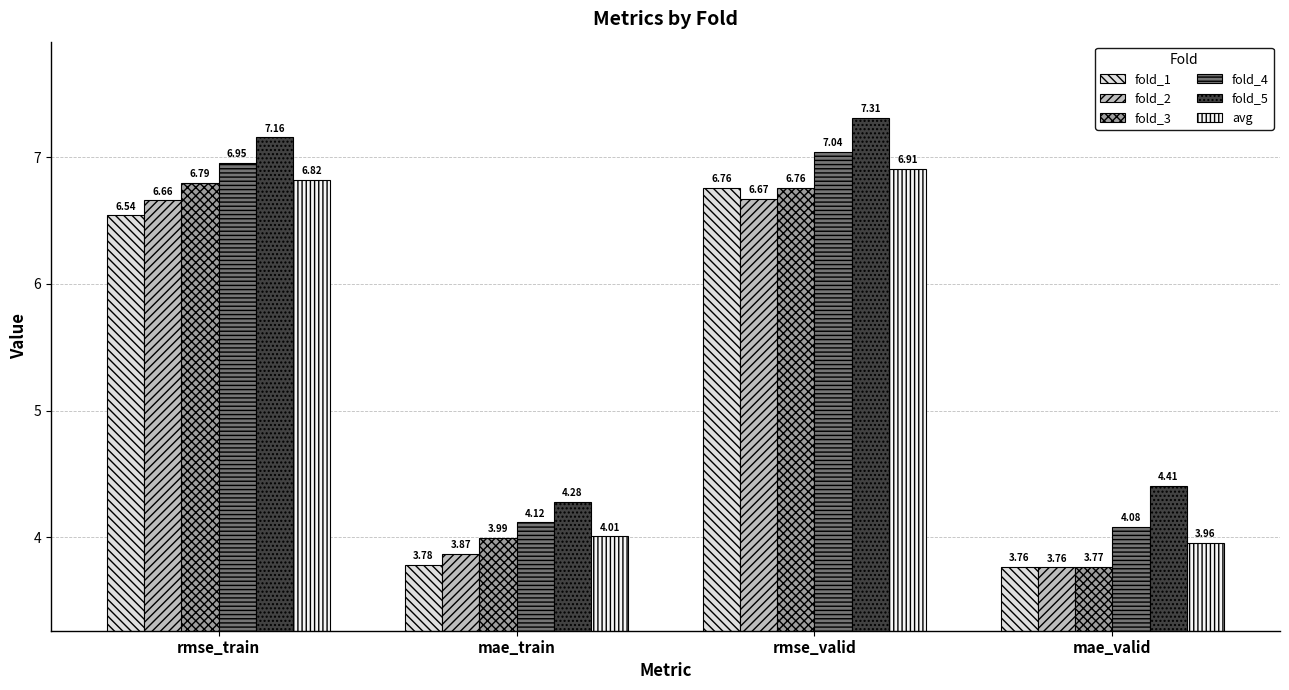

Is it true that fold_1 equals 0.9 at mae_valid?

False